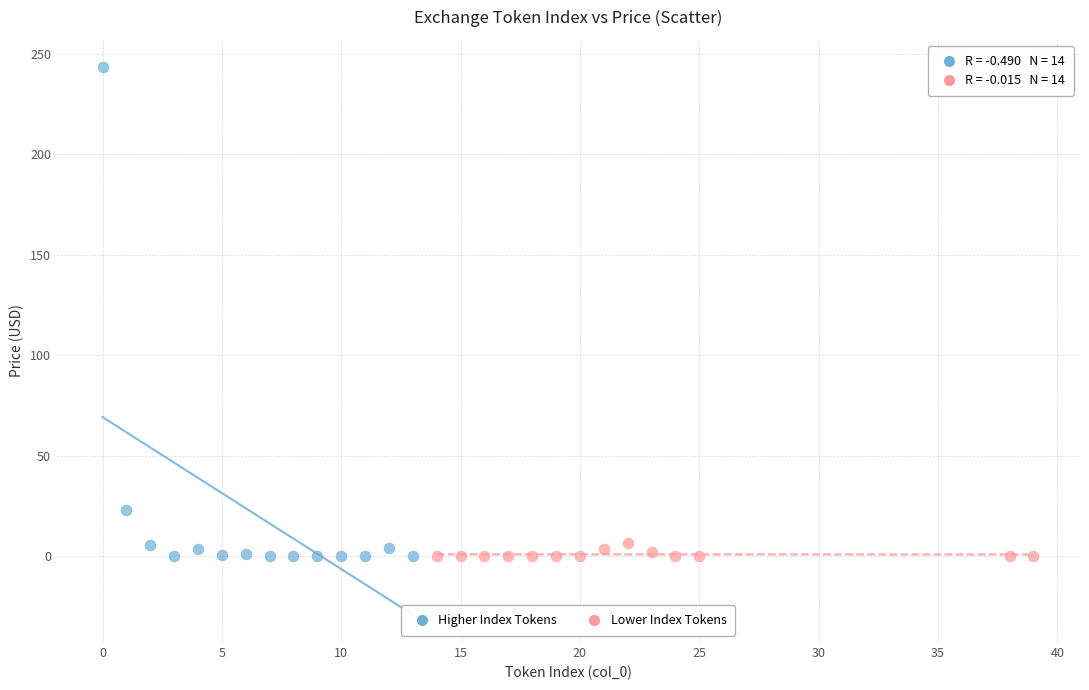

Which series reaches the maximum Y coordinate?

Higher Index Tokens